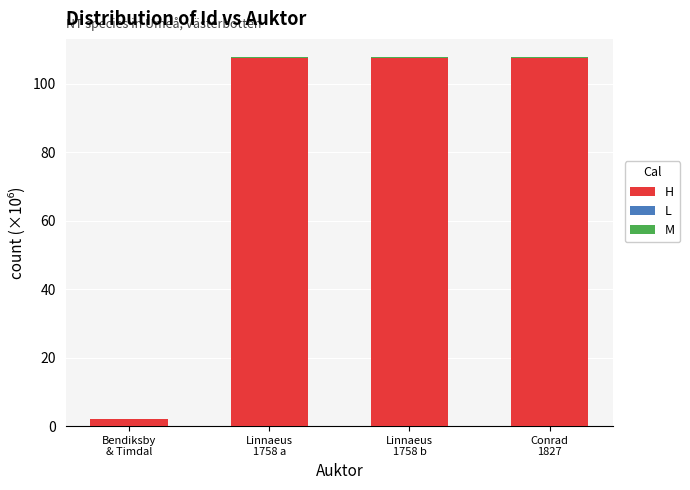

What is the label of the 1st bar from the right?

Conrad
1827